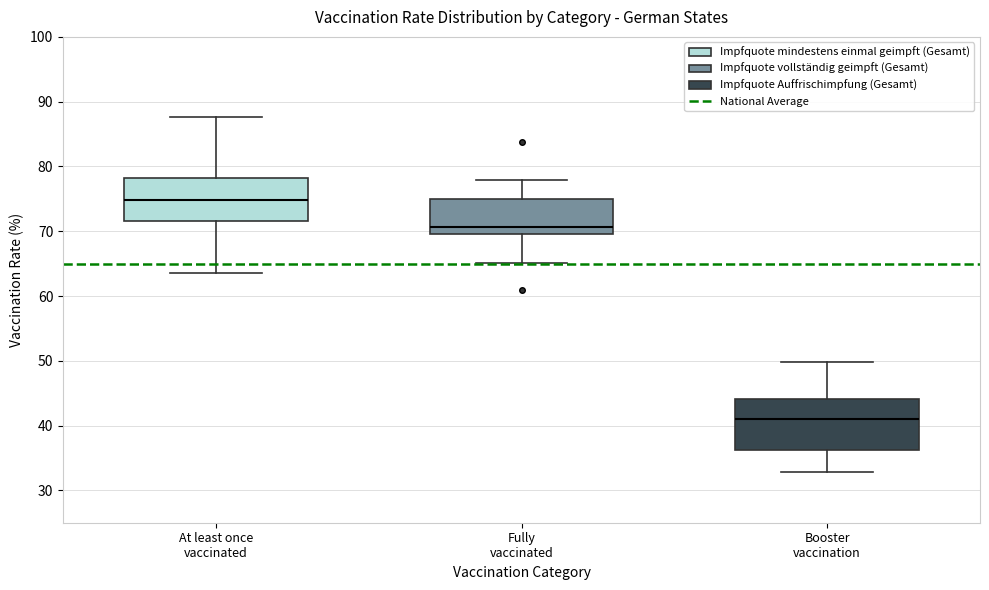

Reading left to right, read every box against the y-axis: the position of its median line, the range the box covers, and the ends of its whiskers. The values are not printed on the chart, so give them approximately, as read against the axis.

At least once vaccinated: median 75, box 72 to 78, whiskers 64 to 88
Fully vaccinated: median 71, box 70 to 75, whiskers 65 to 78
Booster vaccination: median 41, box 36 to 44, whiskers 33 to 50